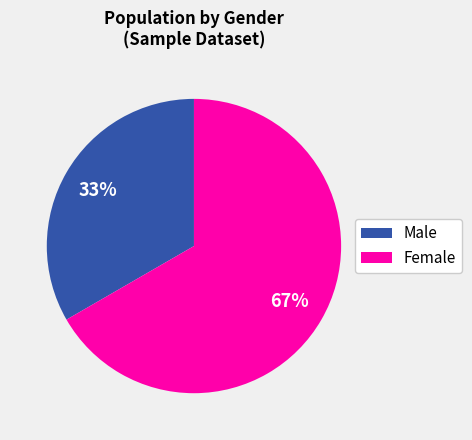

Which category has the biggest portion of the pie?

Female